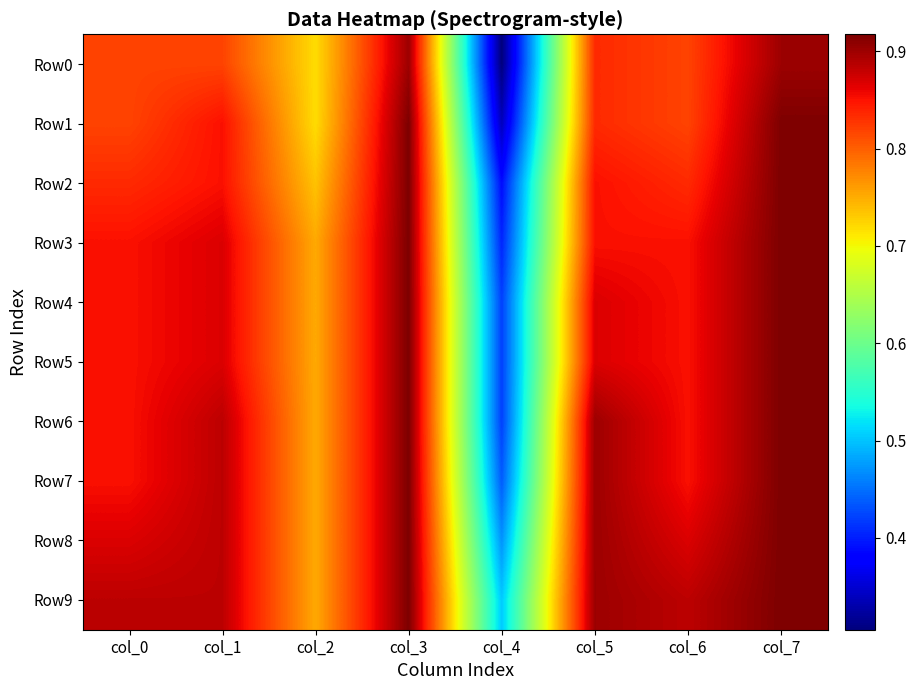

Reading left to right, transcribe all the data shown in this chart.

Row0: col_0=0.8	col_1=0.8	col_2=0.7	col_3=0.9	col_4=0.3	col_5=0.8	col_6=0.8	col_7=0.9
Row1: col_0=0.8	col_1=0.9	col_2=0.7	col_3=0.9	col_4=0.3	col_5=0.8	col_6=0.8	col_7=0.9
Row2: col_0=0.8	col_1=0.9	col_2=0.7	col_3=0.9	col_4=0.4	col_5=0.9	col_6=0.8	col_7=0.9
Row3: col_0=0.9	col_1=0.9	col_2=0.8	col_3=0.9	col_4=0.4	col_5=0.9	col_6=0.9	col_7=0.9
Row4: col_0=0.9	col_1=0.9	col_2=0.8	col_3=0.9	col_4=0.4	col_5=0.9	col_6=0.9	col_7=0.9
Row5: col_0=0.9	col_1=0.9	col_2=0.8	col_3=0.9	col_4=0.4	col_5=0.9	col_6=0.9	col_7=0.9
Row6: col_0=0.9	col_1=0.9	col_2=0.8	col_3=0.9	col_4=0.4	col_5=0.9	col_6=0.9	col_7=0.9
Row7: col_0=0.9	col_1=0.9	col_2=0.8	col_3=0.9	col_4=0.4	col_5=0.9	col_6=0.9	col_7=0.9
Row8: col_0=0.9	col_1=0.9	col_2=0.8	col_3=0.9	col_4=0.5	col_5=0.9	col_6=0.9	col_7=0.9
Row9: col_0=0.9	col_1=0.9	col_2=0.8	col_3=0.9	col_4=0.5	col_5=0.9	col_6=0.9	col_7=0.9